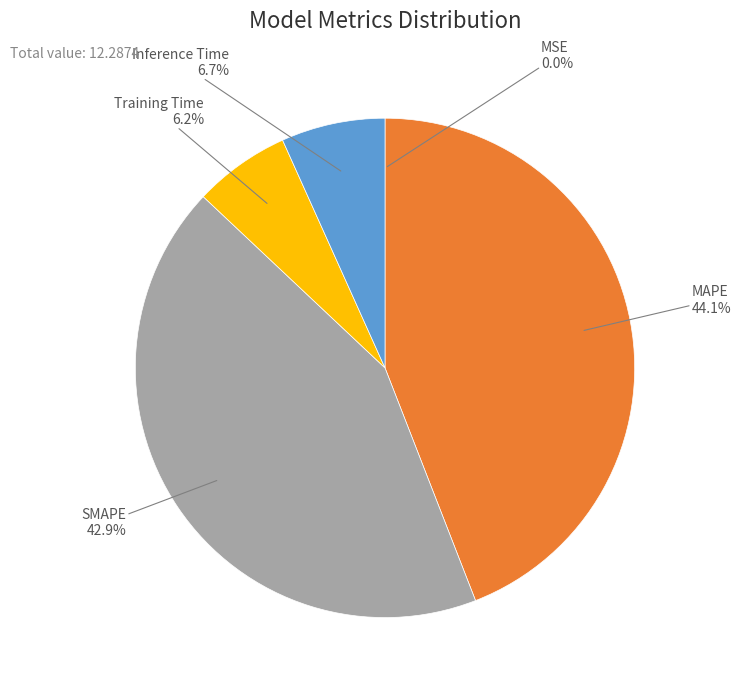

Is there any slice that represents more than half of the pie?

No